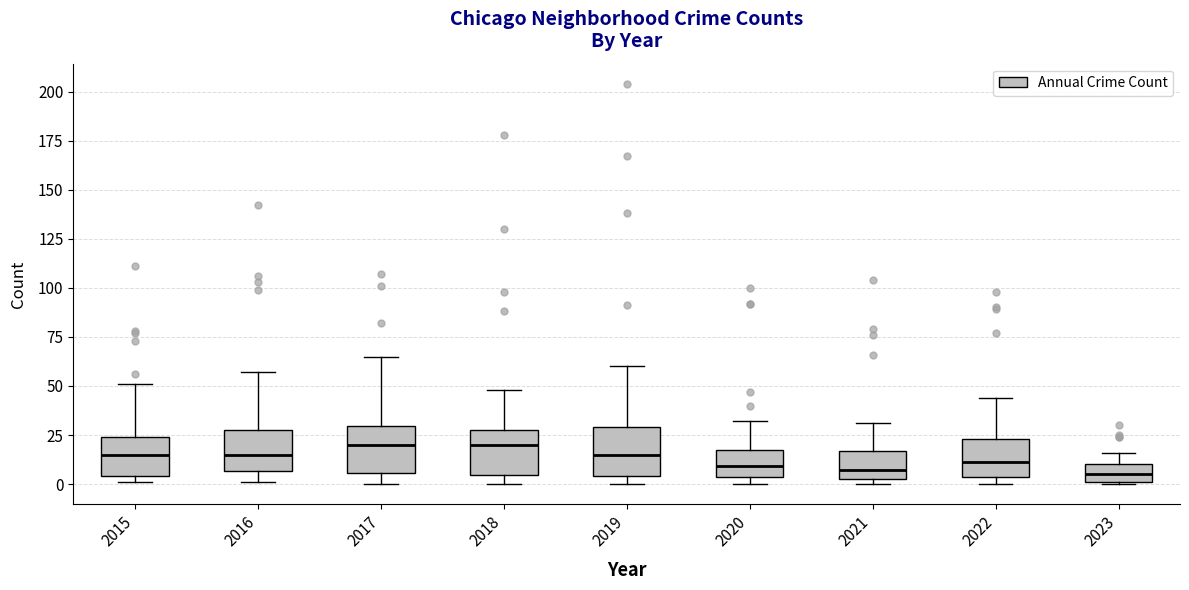

Reading left to right, transcribe this box plot: for each box, give where its median line is, the range the box spans, and where its two whiskers end, as read against the y-axis. The values are not printed on the chart, so give them approximately, as read against the axis.

2015: median 15, box 5 to 25, whiskers 0 to 50
2016: median 15, box 5 to 30, whiskers 0 to 55
2017: median 20, box 5 to 30, whiskers 0 to 65
2018: median 20, box 5 to 30, whiskers 0 to 50
2019: median 15, box 5 to 30, whiskers 0 to 60
2020: median 10, box 5 to 20, whiskers 0 to 30
2021: median 5 (just above the box's lower edge), box 5 to 15, whiskers 0 to 30
2022: median 10, box 5 to 25, whiskers 0 to 45
2023: median 5, box 0 to 10, whiskers 0 to 15